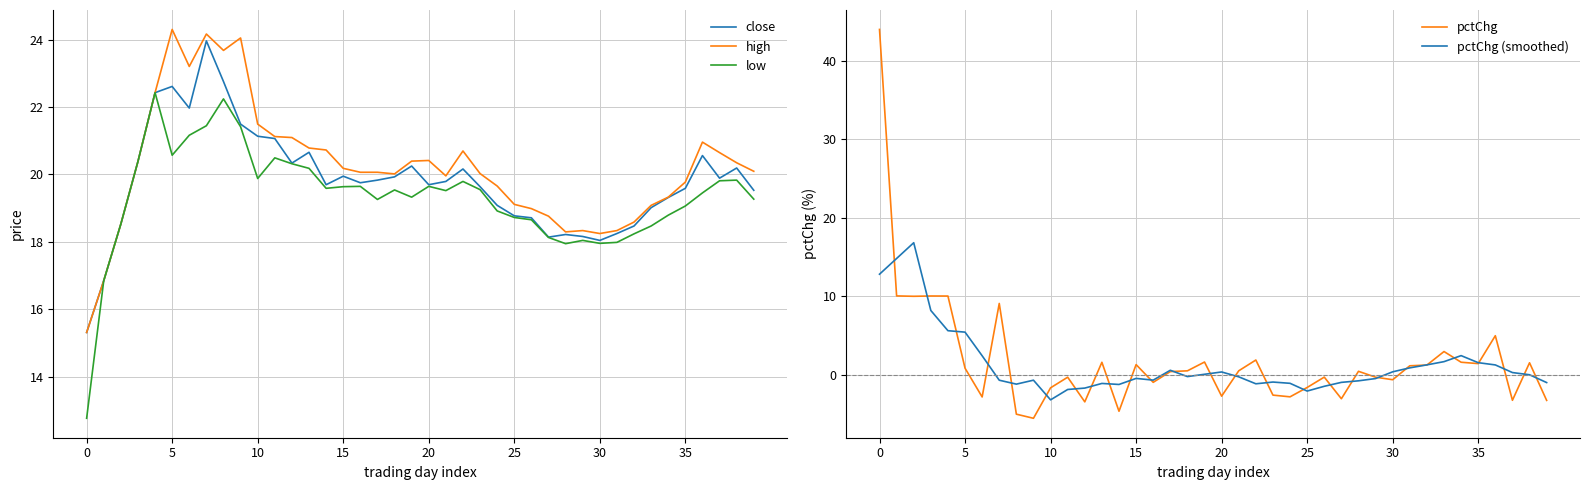

What is the difference between the second highest and second lowest values in the close series?

5.9